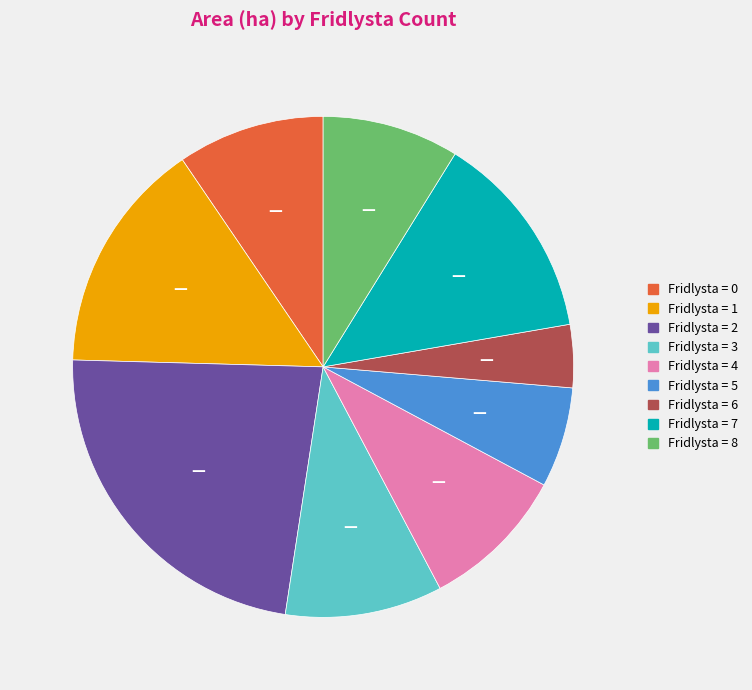

How many segments does this pie chart have?

9